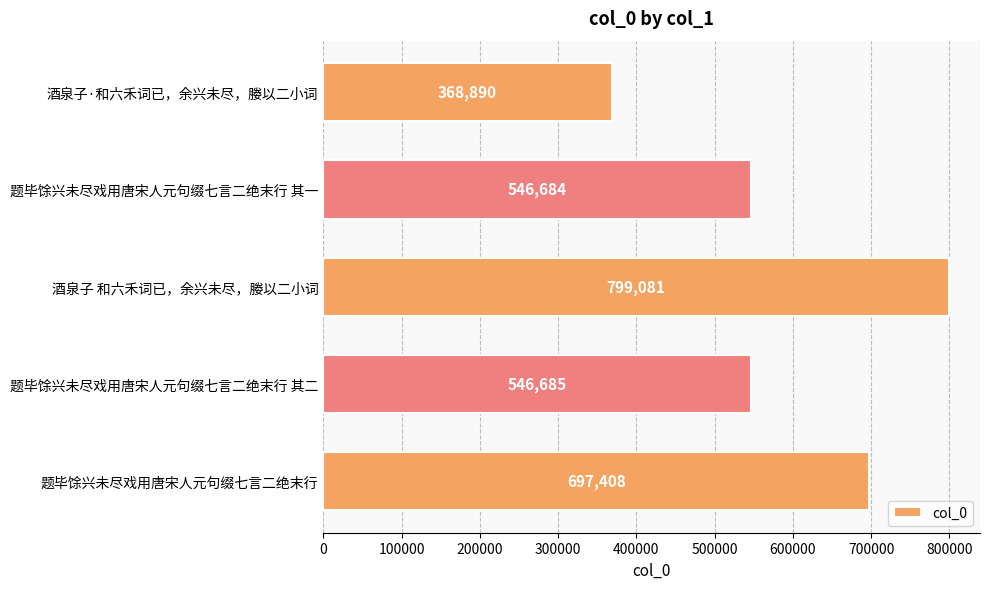

Reading top to bottom, list all the values displayed in this chart.

368890	546684	799081	546685	697408